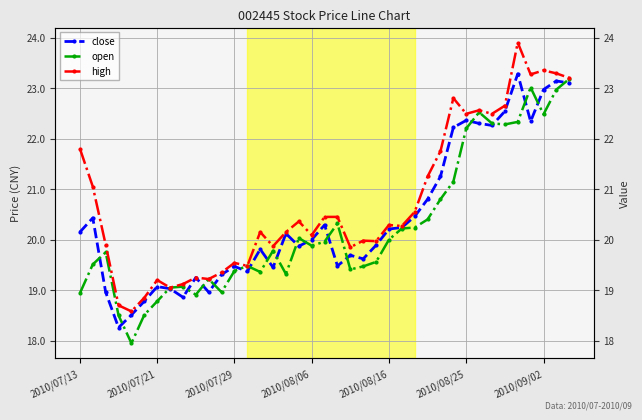

Which series has the largest range (max minus min)?

high